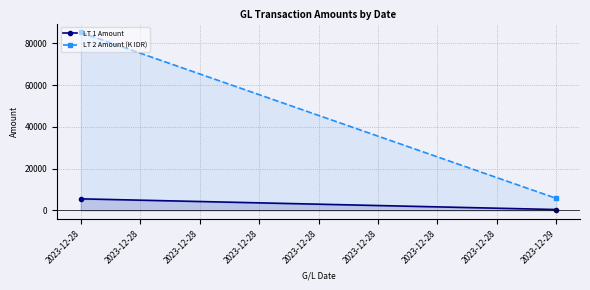

Which label corresponds to the largest value in the chart?

2023-12-28